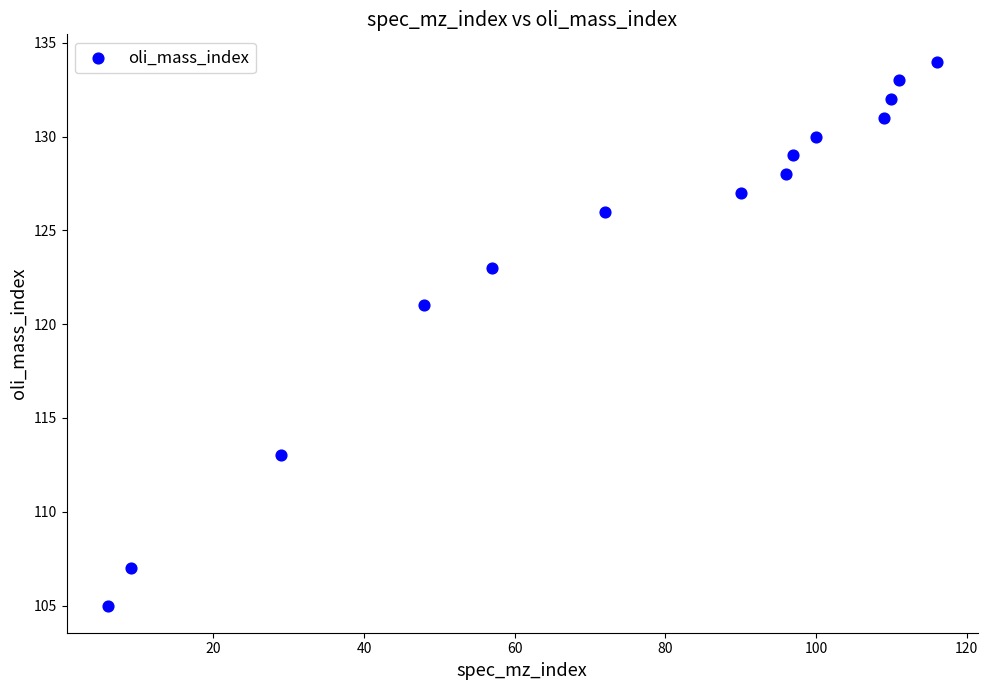

What Y value in the scatter plot is closest to 119?

121